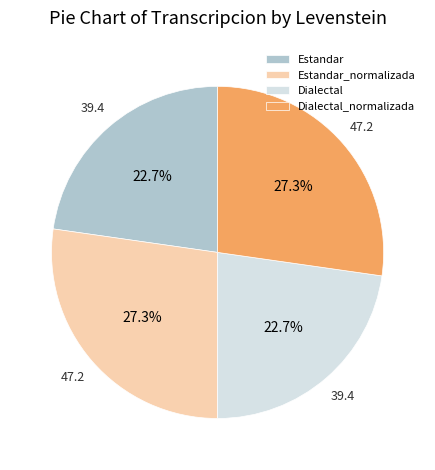

Is there any slice that represents more than half of the pie?

No